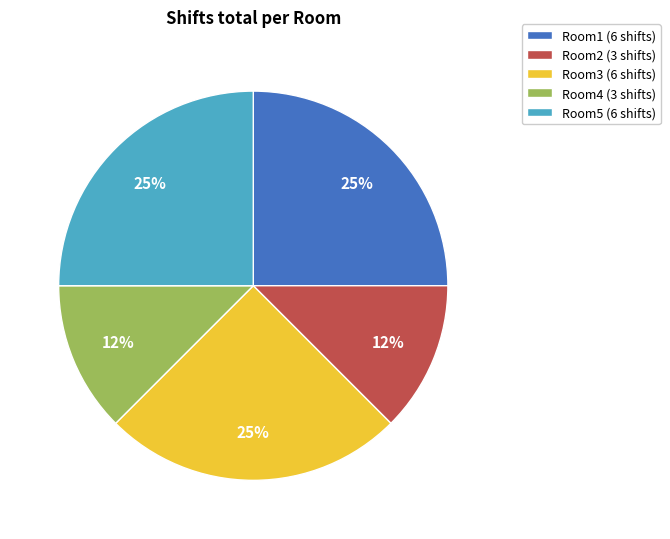

To the nearest percent, what percentage of the pie is Room3 (6 shifts)?

25%